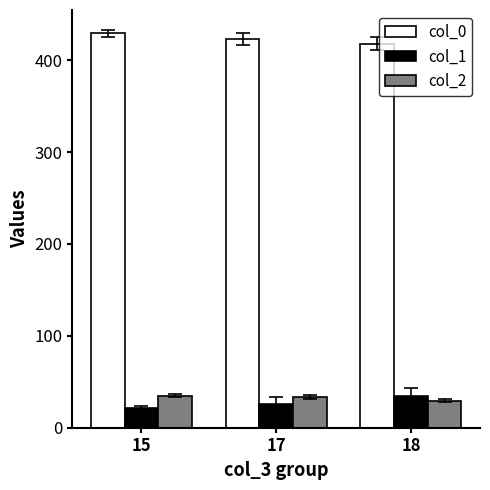

What is the approximate value of col_0 at 15?

429.2